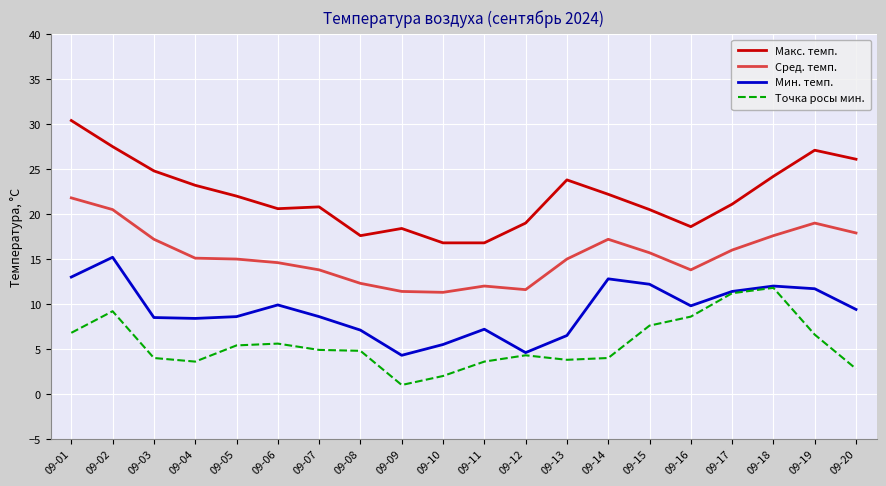

True or false: Мин. темп. and Макс. темп. intersect in this chart.

False